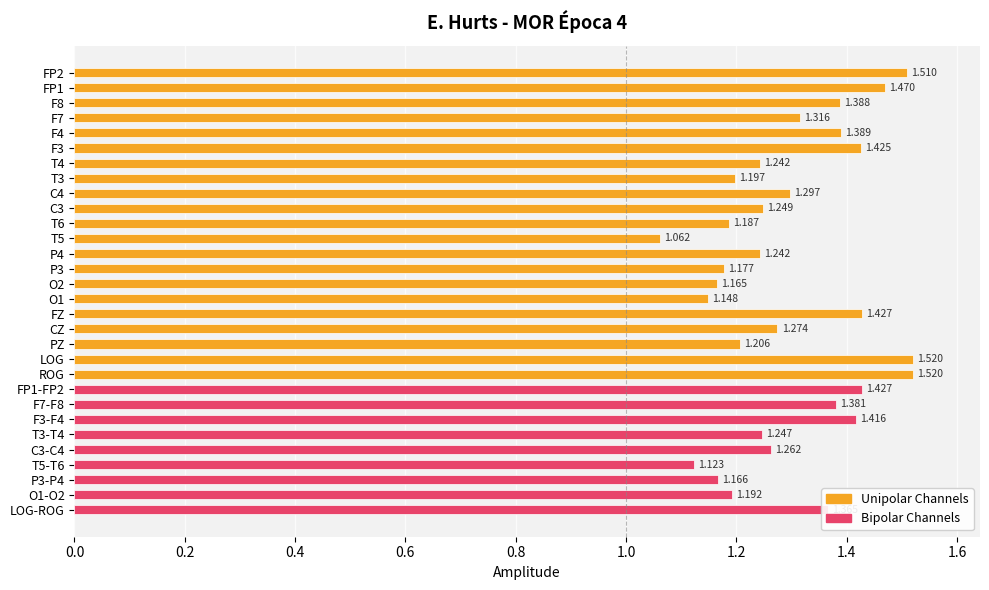

Which has a higher value, PZ or LOG?

LOG